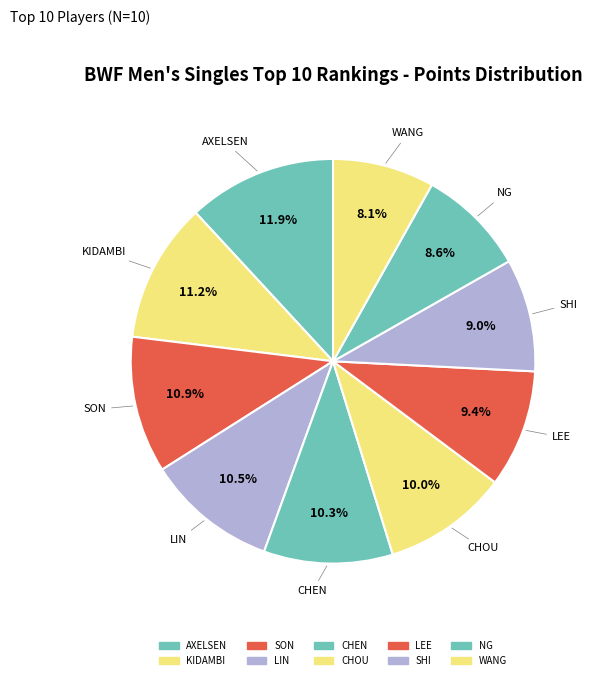

To the nearest percent, what portion does AXELSEN represent?

12%